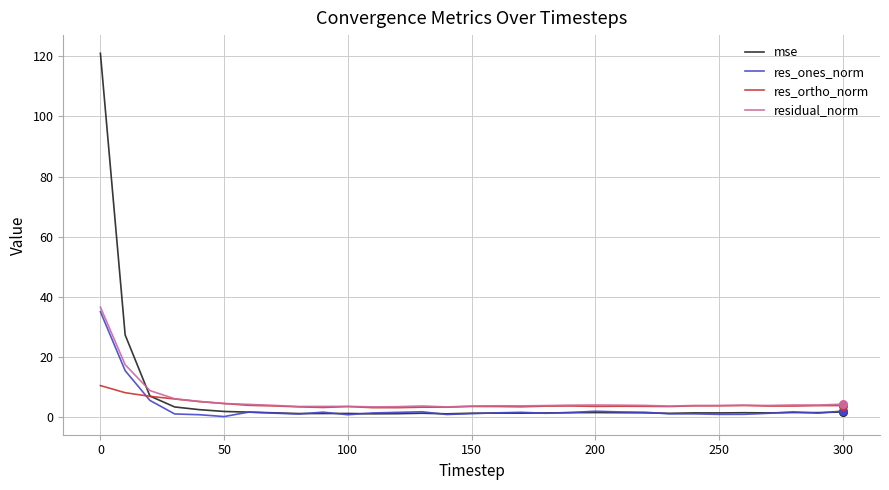

Which series has the largest range (max minus min)?

mse